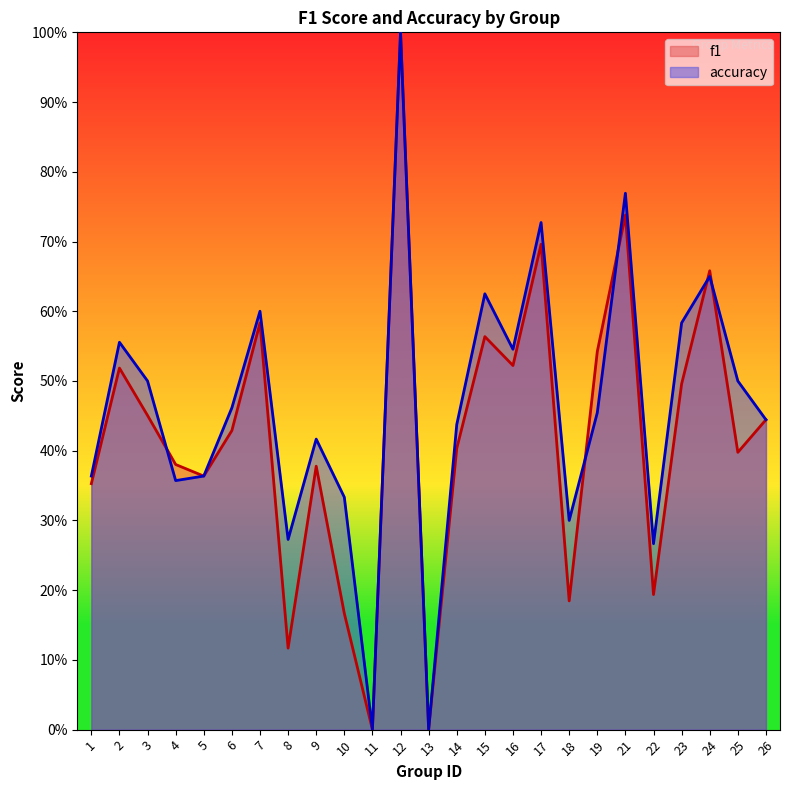

What are all the series names shown in the legend?

f1, accuracy